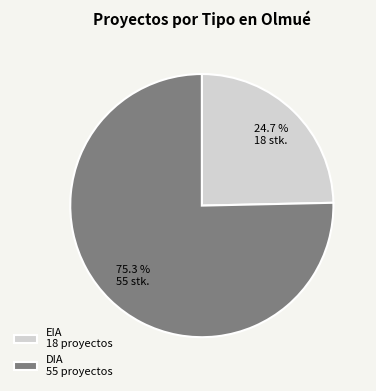

How much of the chart is everything except EIA?

75.3%